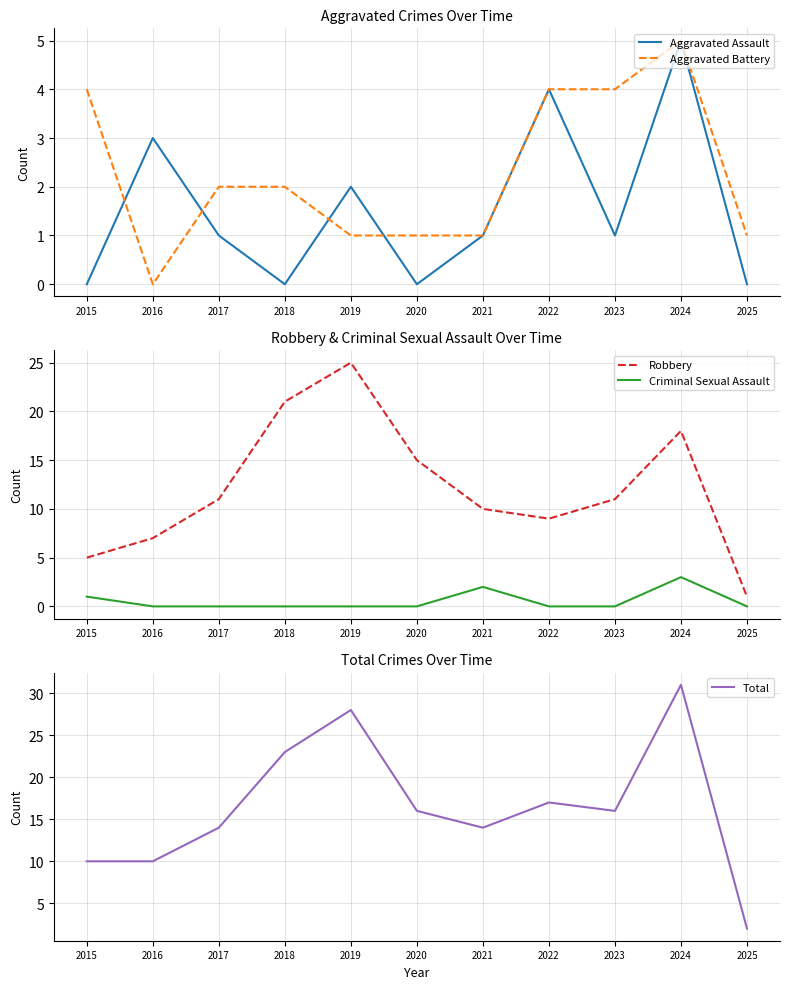

Which series has the widest spread of values?

Total